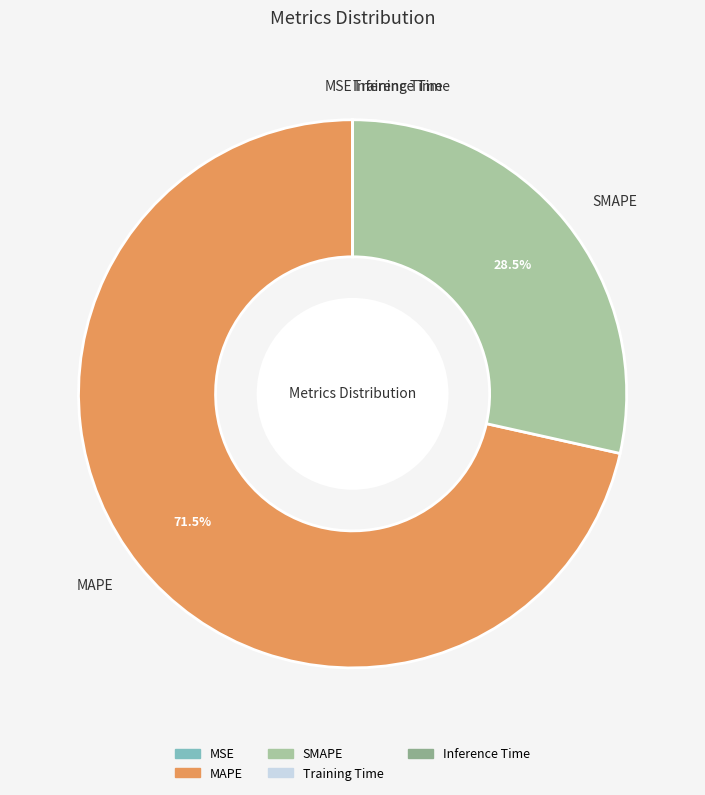

To the nearest percent, what is the average slice percentage?

20%